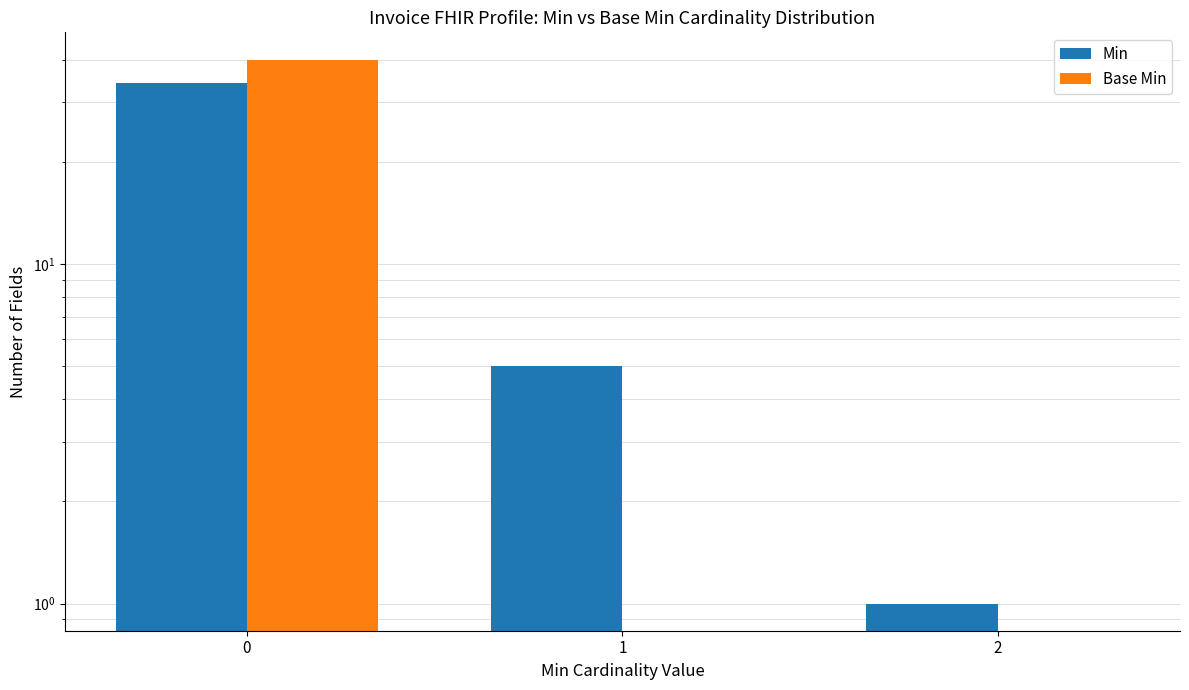

What is the spread (max minus min) of values at 0?

6